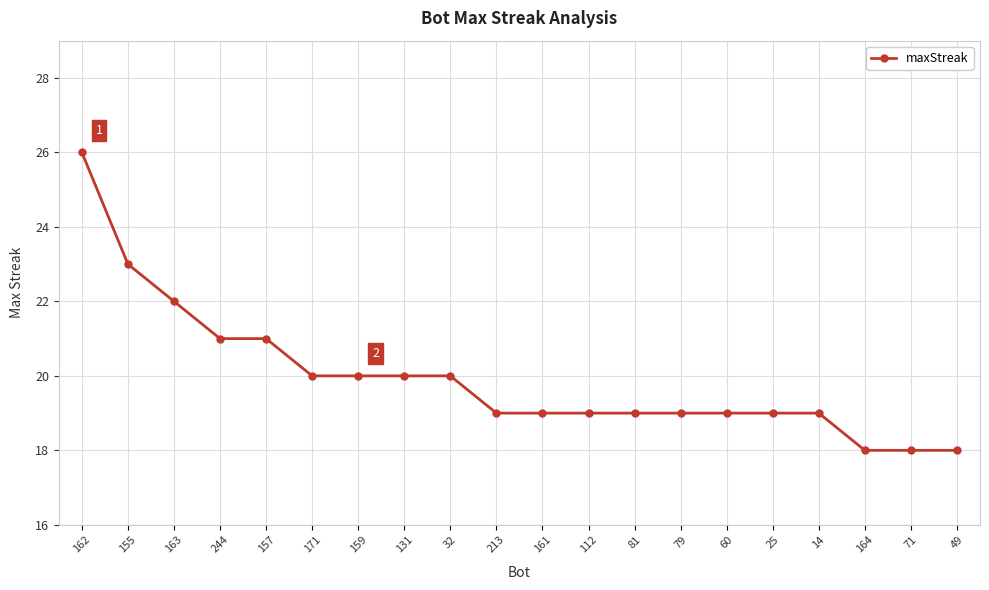

What is the greatest value displayed?

26